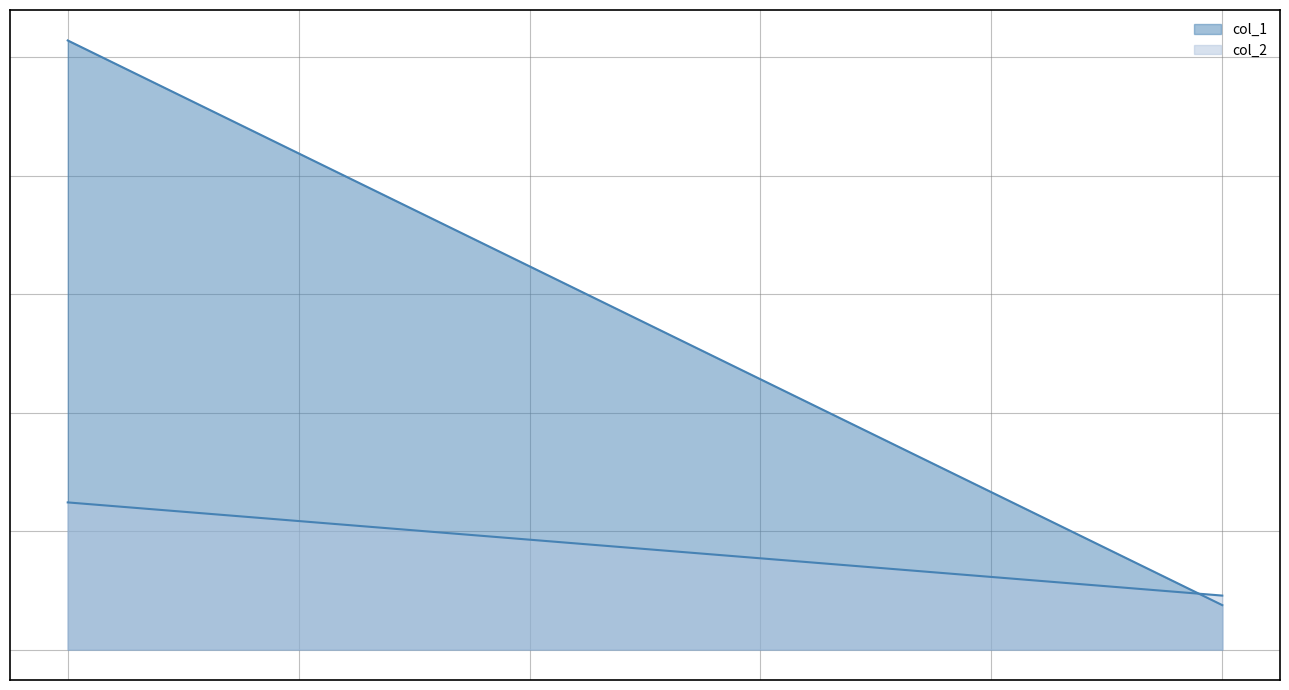

What is the difference between the maximum and minimum values in the 0 series?

9533